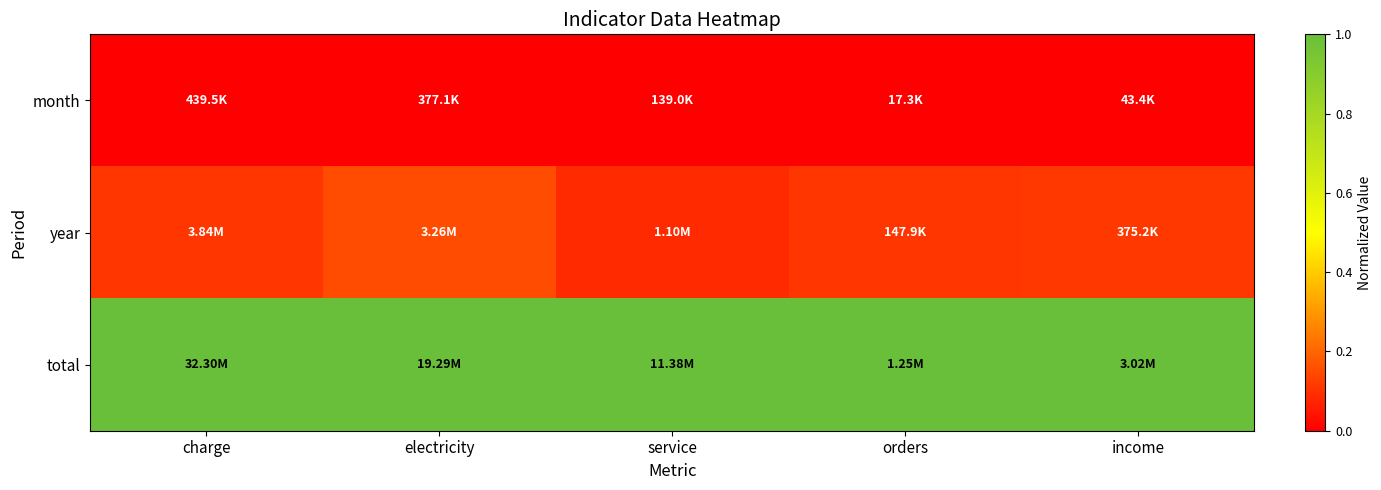

Rank the series by their maximum value, from lowest to highest.

month, year, total